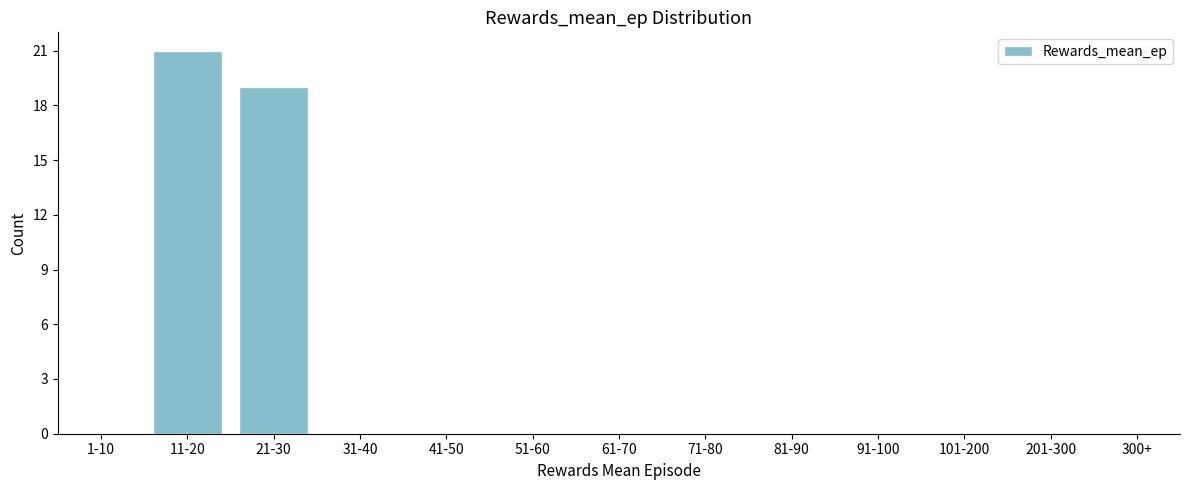

Reading right to left, extract all data points from this chart.

300+=0	201-300=0	101-200=0	91-100=0	81-90=0	71-80=0	61-70=0	51-60=0	41-50=0	31-40=0	21-30=19	11-20=21	1-10=0